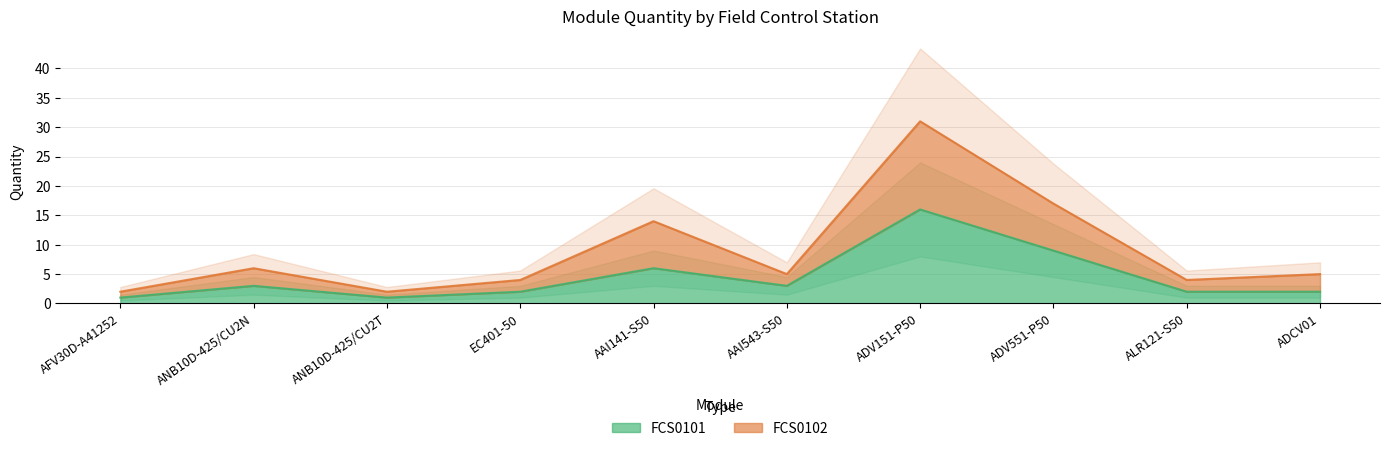

What is the sum of all FCS0101 values?

45